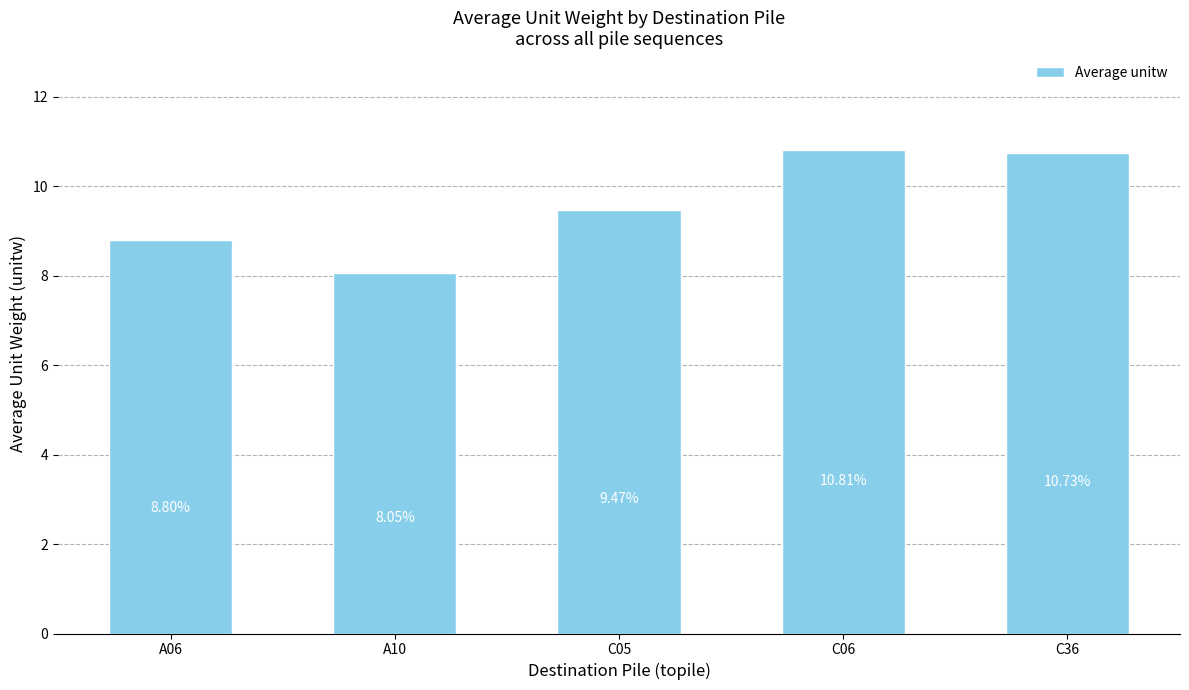

Rank the categories by value from lowest to highest.

A10, A06, C05, C36, C06